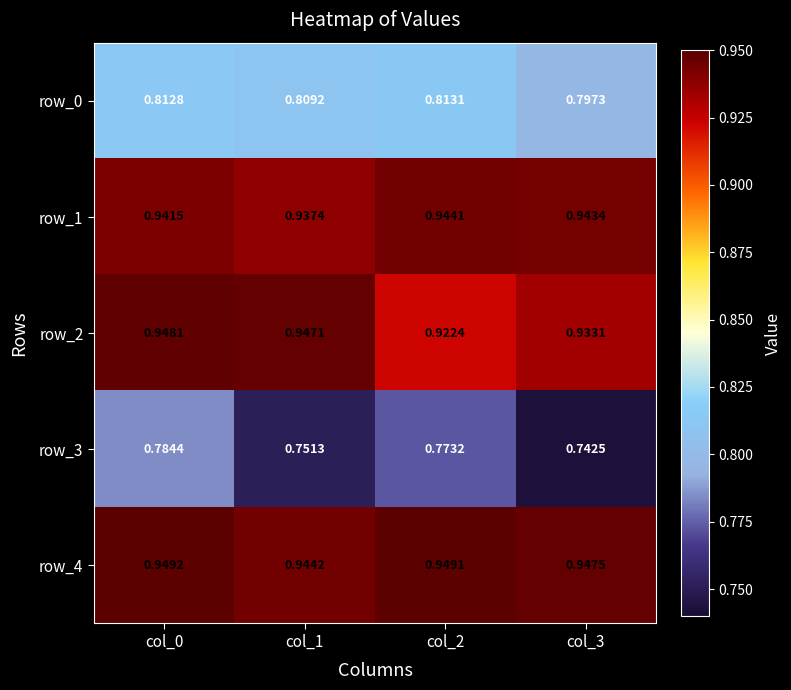

At which category does the chart reach its minimum across all series?

col_3